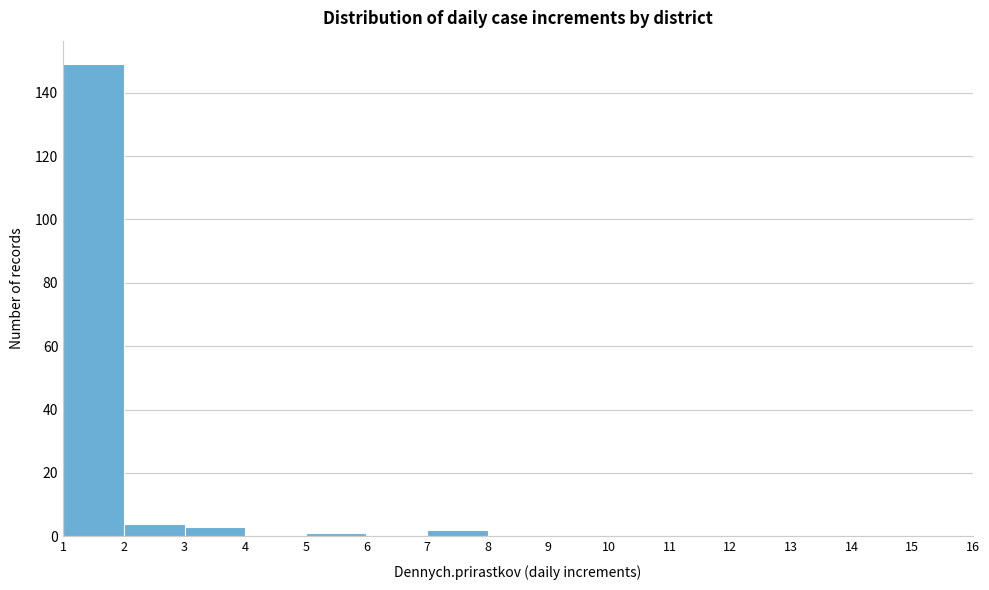

Which range on the x-axis has the tallest bar?

1 to 2